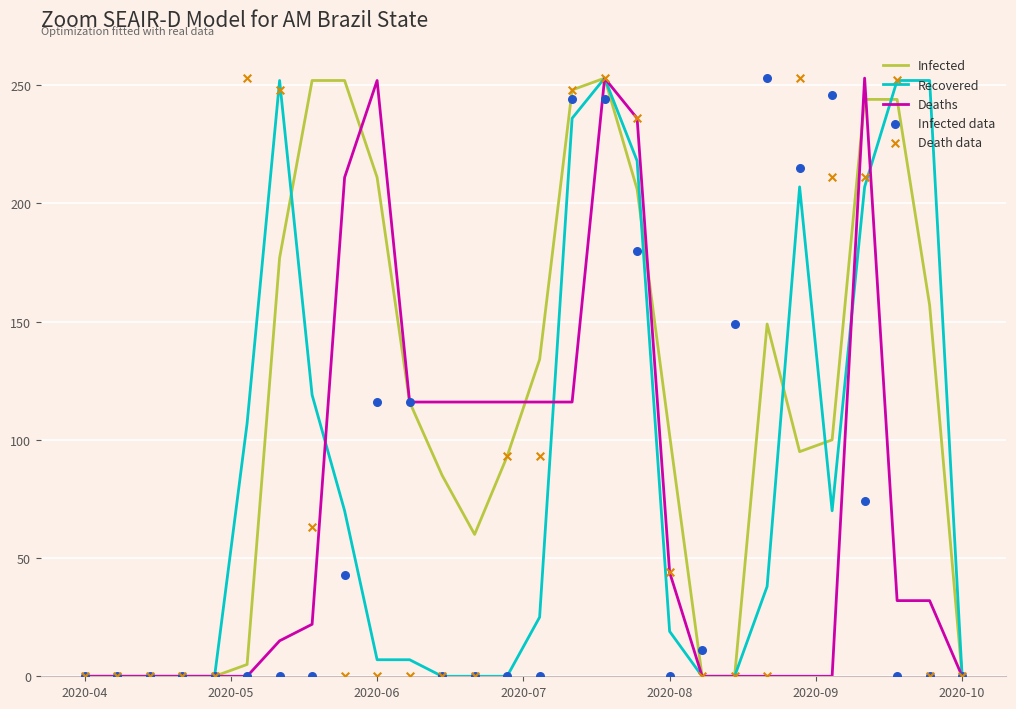

Which series reaches the minimum Y coordinate?

Infected